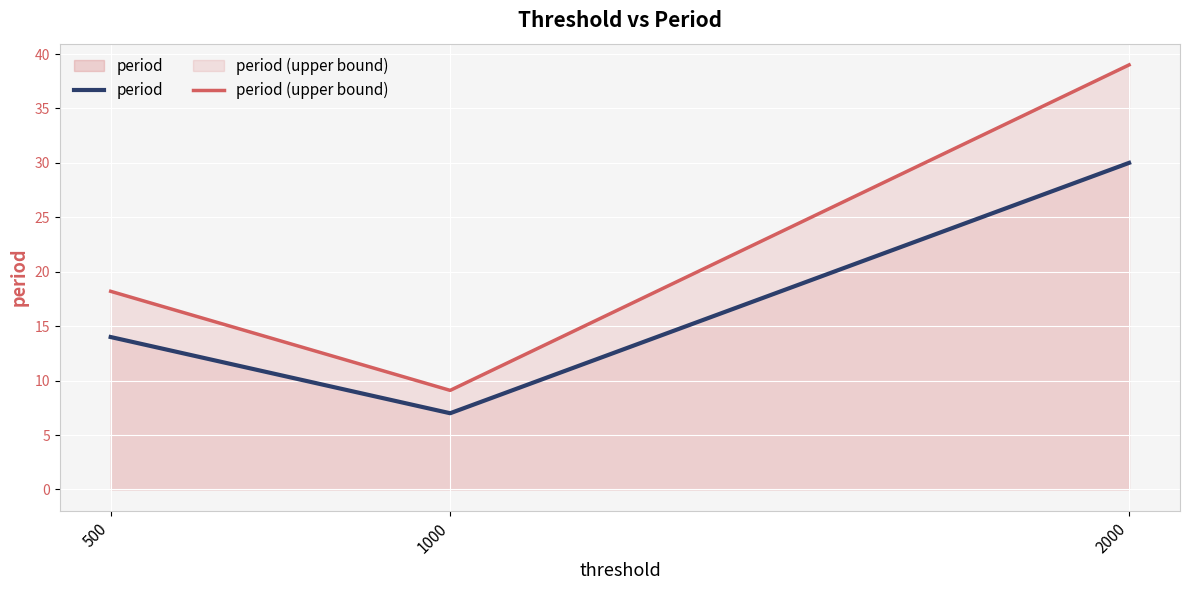

List the labels in order of period value, smallest first.

1000, 500, 2000